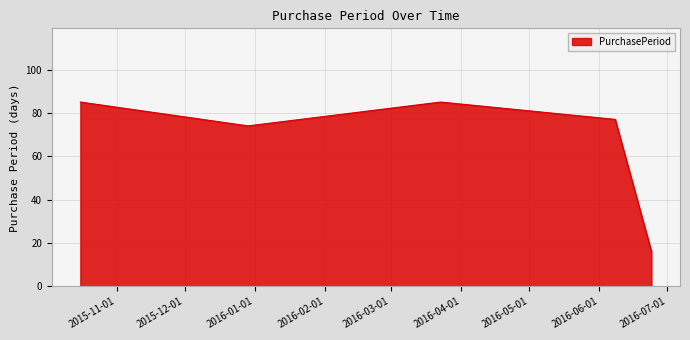

True or false: the data has more than 2 interior local peaks.

False